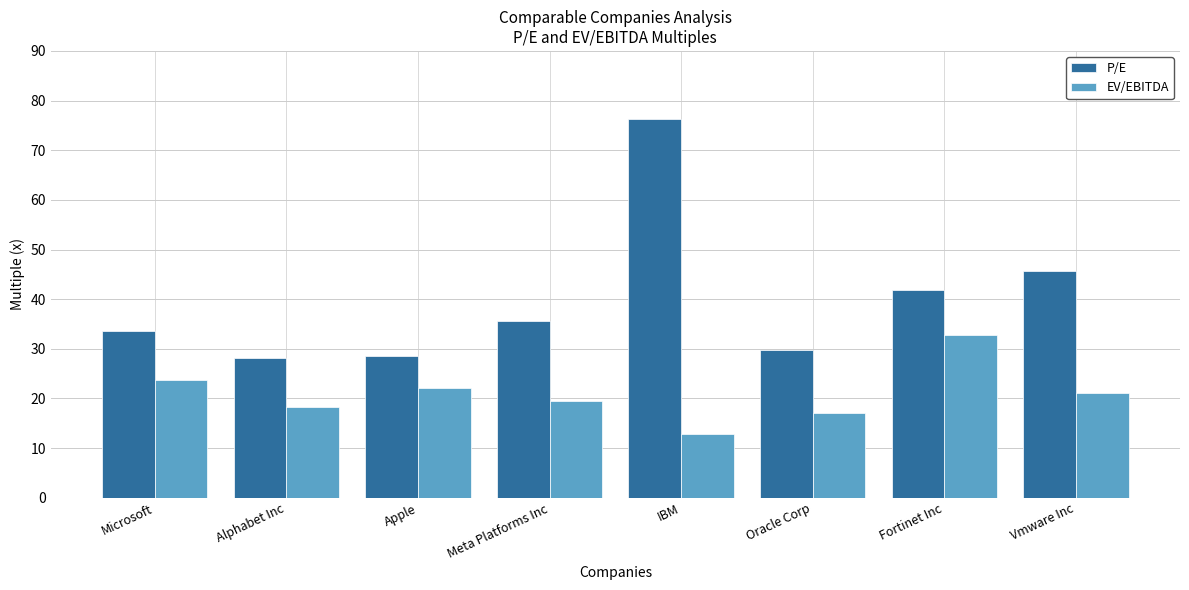

At which category is the sum across all series the highest?

IBM